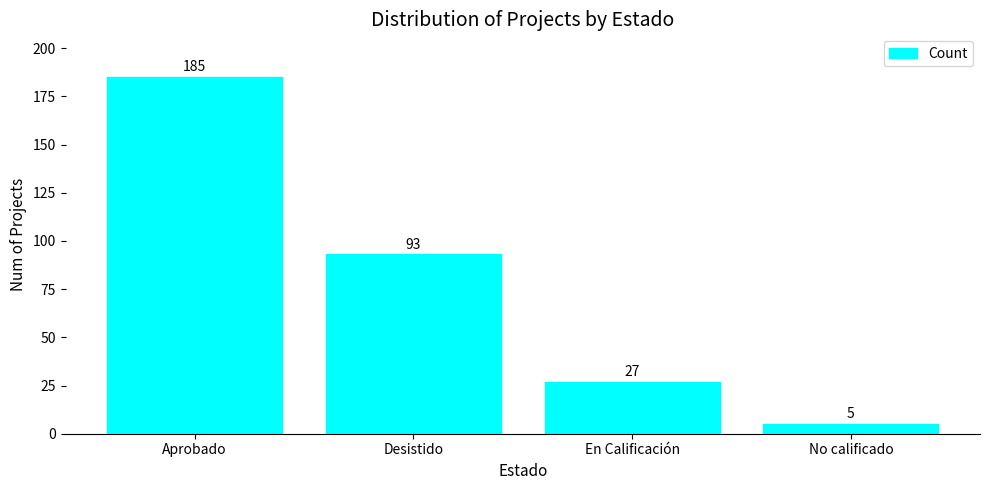

At which label does the data first exceed 93?

Aprobado